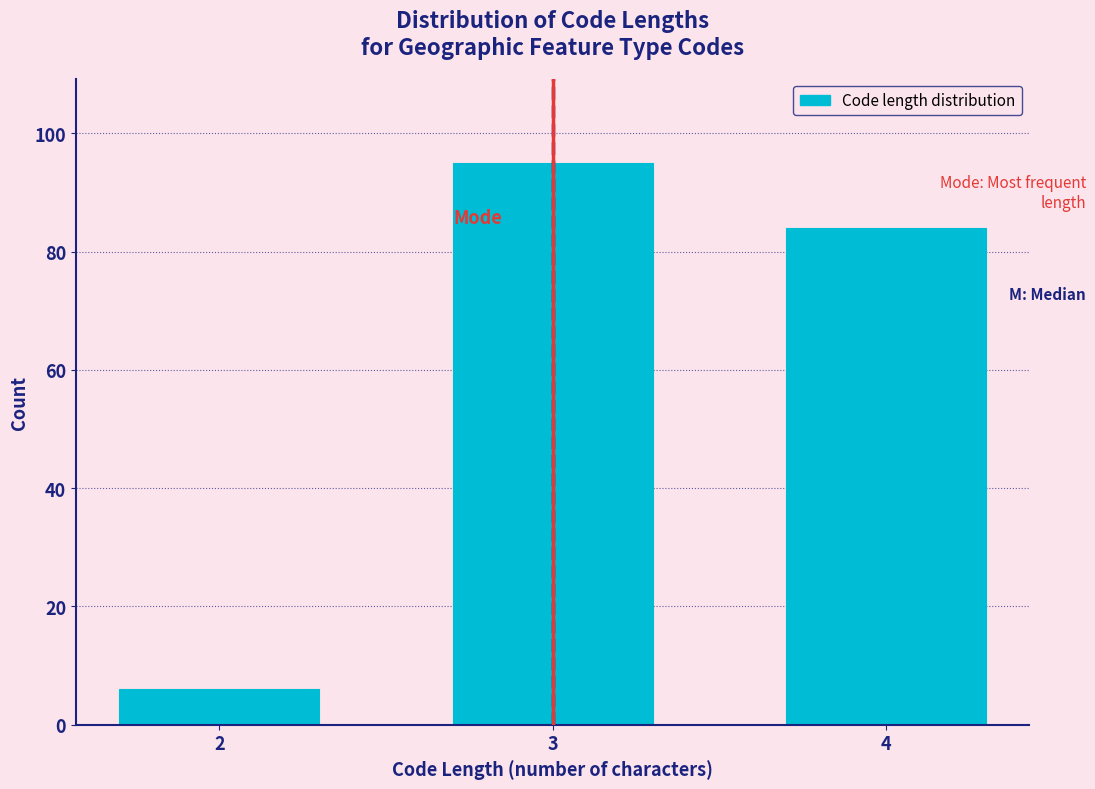

Reading left to right, extract all data points from this chart.

6	95	84